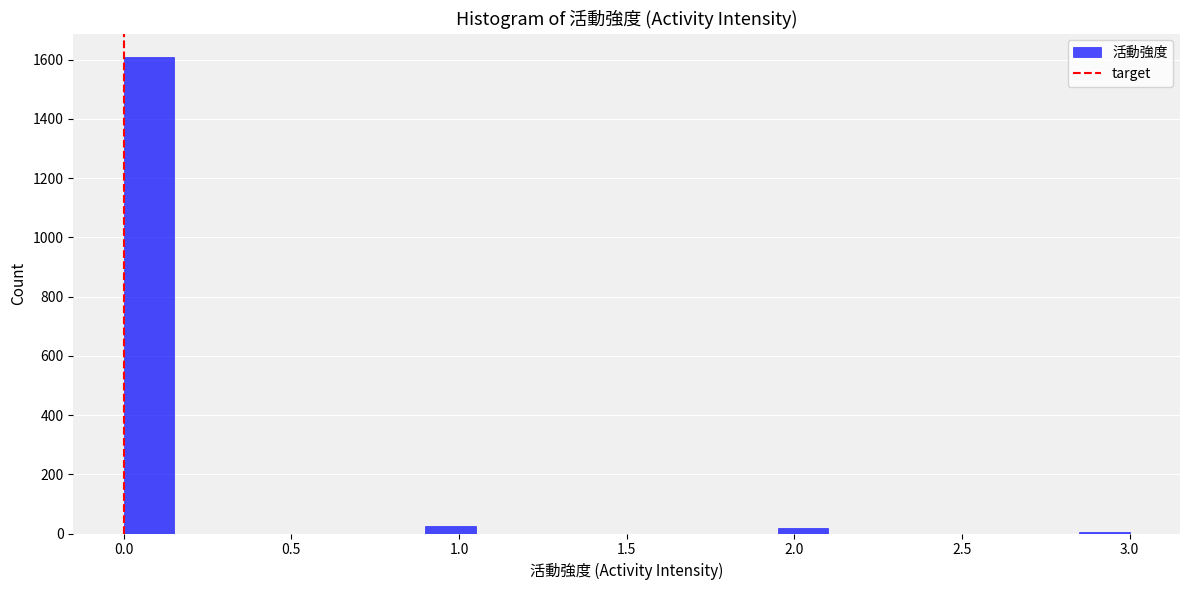

Read against the x-axis, roughly where is the centre of the tallest bar?

0.10